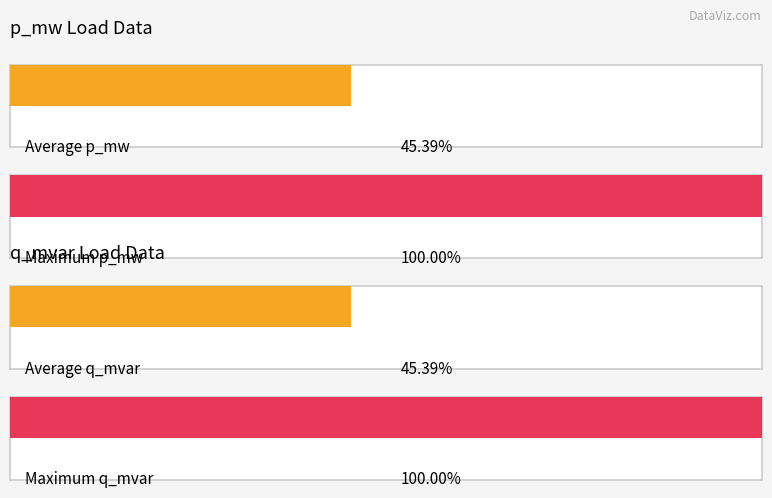

True or false: q_mvar has a value of 0.0 at 13.

False